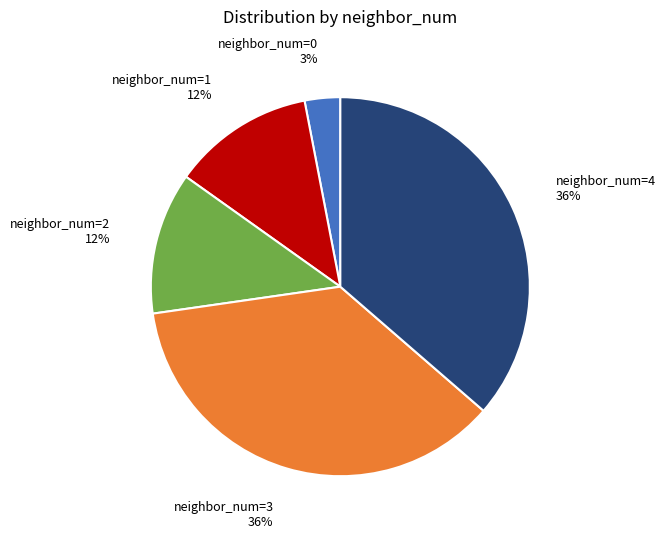

To the nearest percent, what portion does neighbor_num=4 represent?

36%